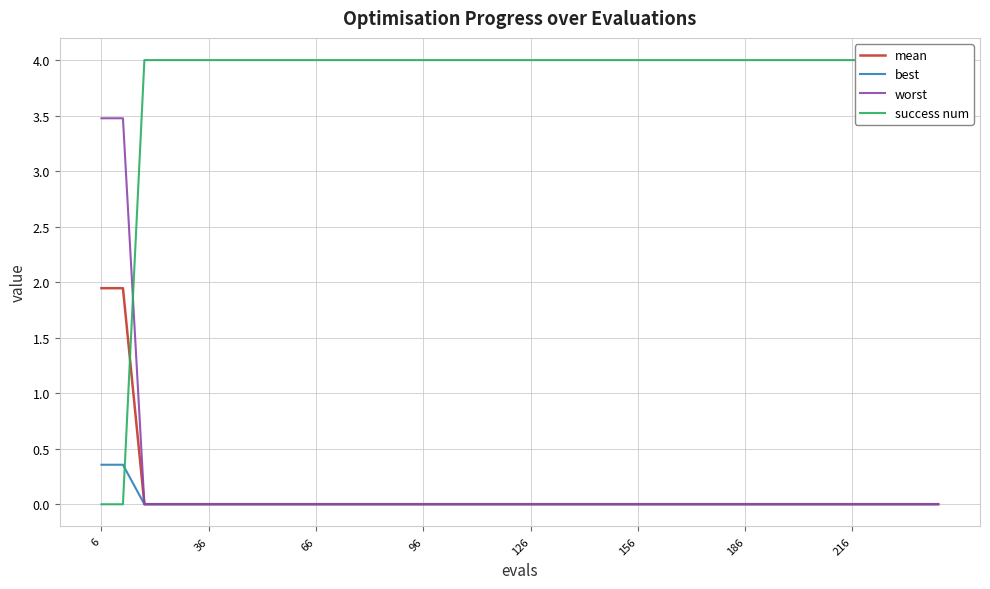

True or false: worst has a value of 0.0 at 126.

True